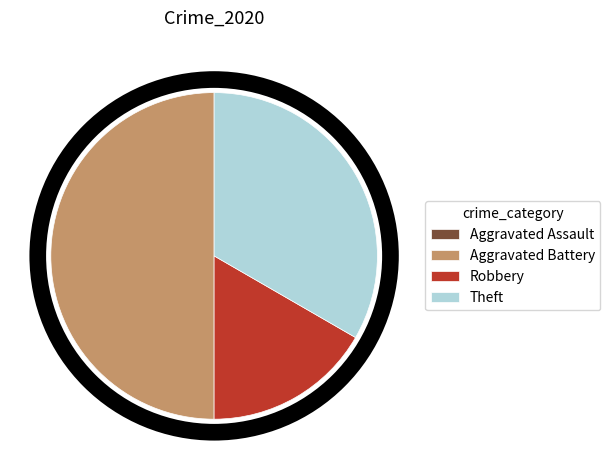

Does Theft account for over 50% of the chart?

No